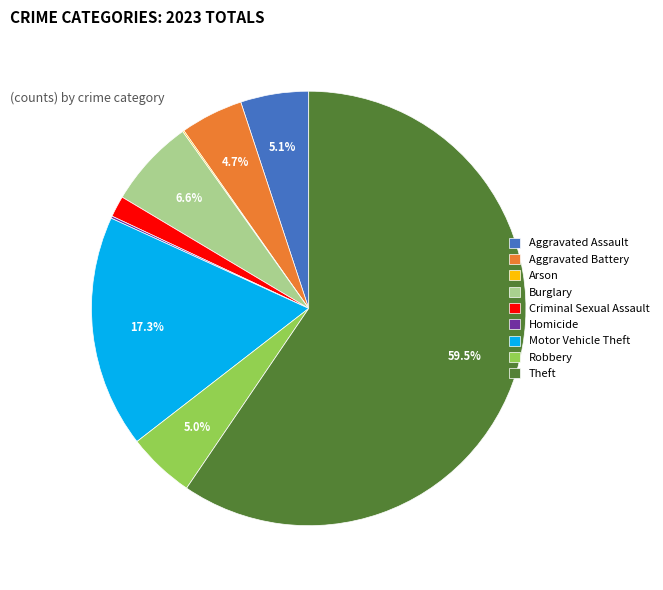

Which slice is the largest?

Theft